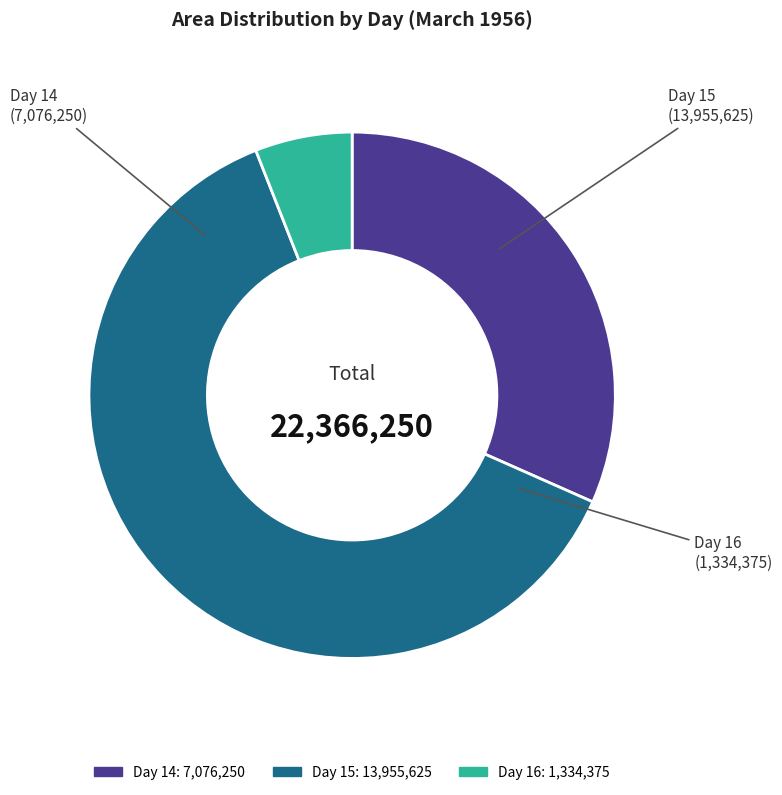

Is the sum of Day 15 and Day 16 greater than half?

Yes